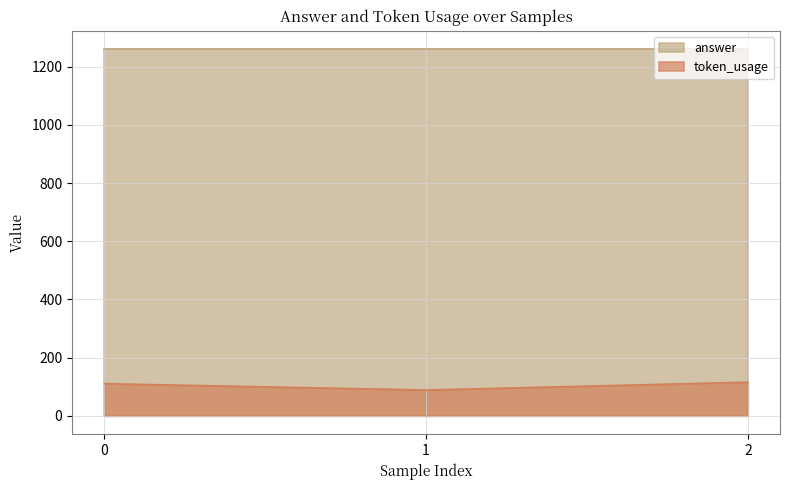

List the series in order of their overall mean, lowest first.

token_usage, answer